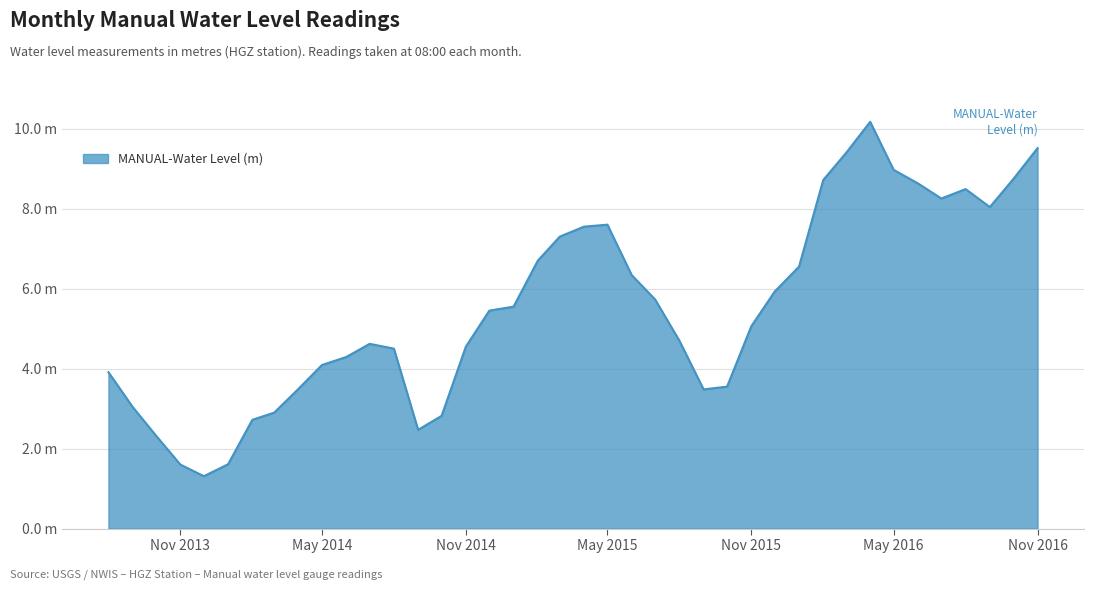

List the labels in order of value, largest first.

2016-04-01, 2016-11-01, 2016-03-01, 2016-05-01, 2016-10-01, 2016-02-01, 2016-06-01, 2016-08-01, 2016-07-01, 2016-09-01, 2015-05-01, 2015-04-01, 2015-03-01, 2015-02-01, 2016-01-01, 2015-06-01, 2015-12-01, 2015-07-01, 2015-01-01, 2014-12-01, 2015-11-01, 2015-08-01, 2014-07-01, 2014-11-01, 2014-08-01, 2014-06-01, 2014-05-01, 2013-08-01, 2015-10-01, 2014-04-01, 2015-09-01, 2013-09-01, 2014-03-01, 2014-10-01, 2014-02-01, 2014-09-01, 2013-10-01, 2014-01-01, 2013-11-01, 2013-12-01